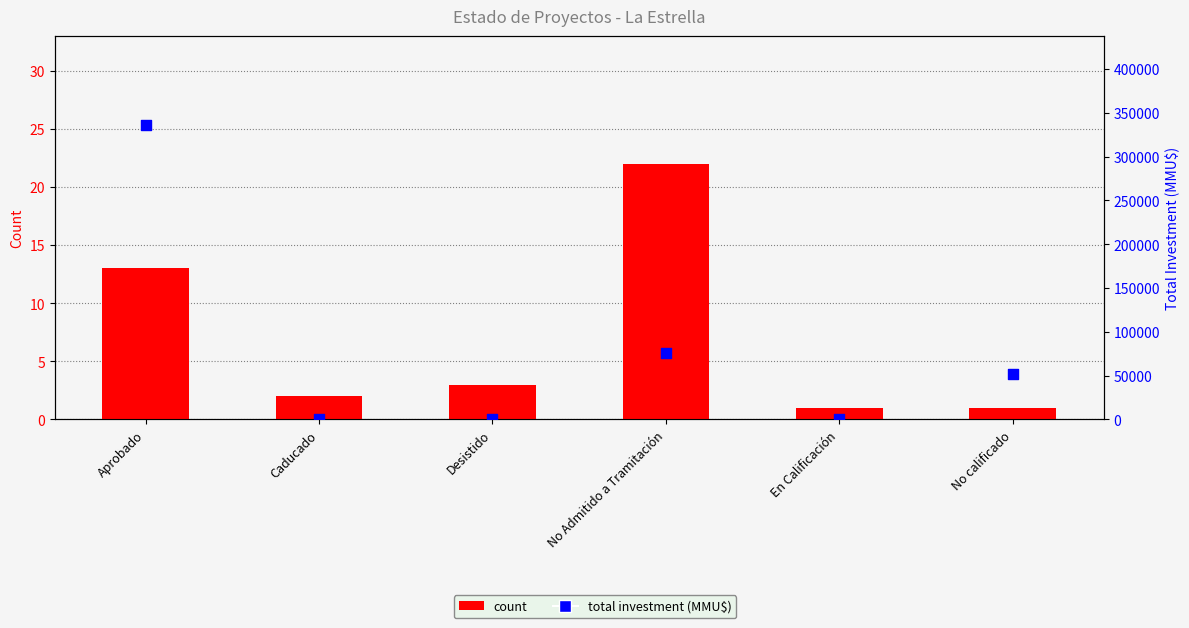

Which series has the widest spread of Y values?

total investment (MMU$)